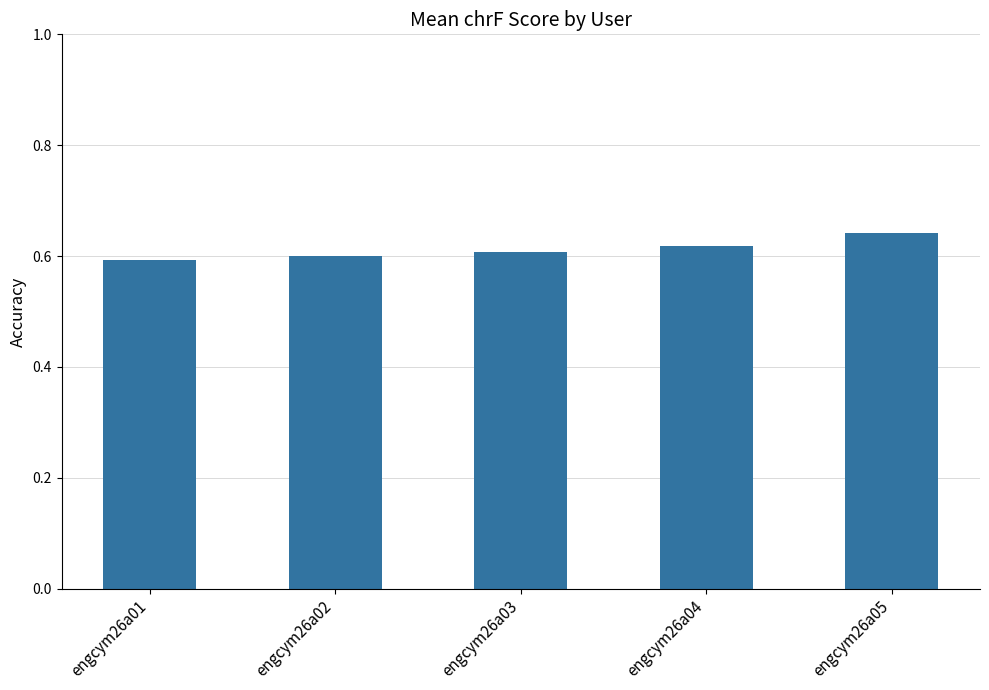

The value at engcym26a04 is 0.3. True or false?

False